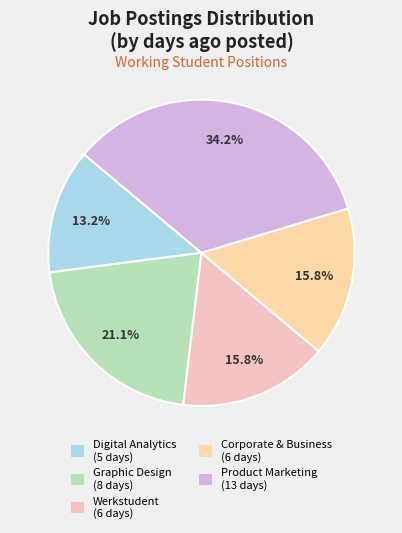

Count the number of slices in the pie.

5